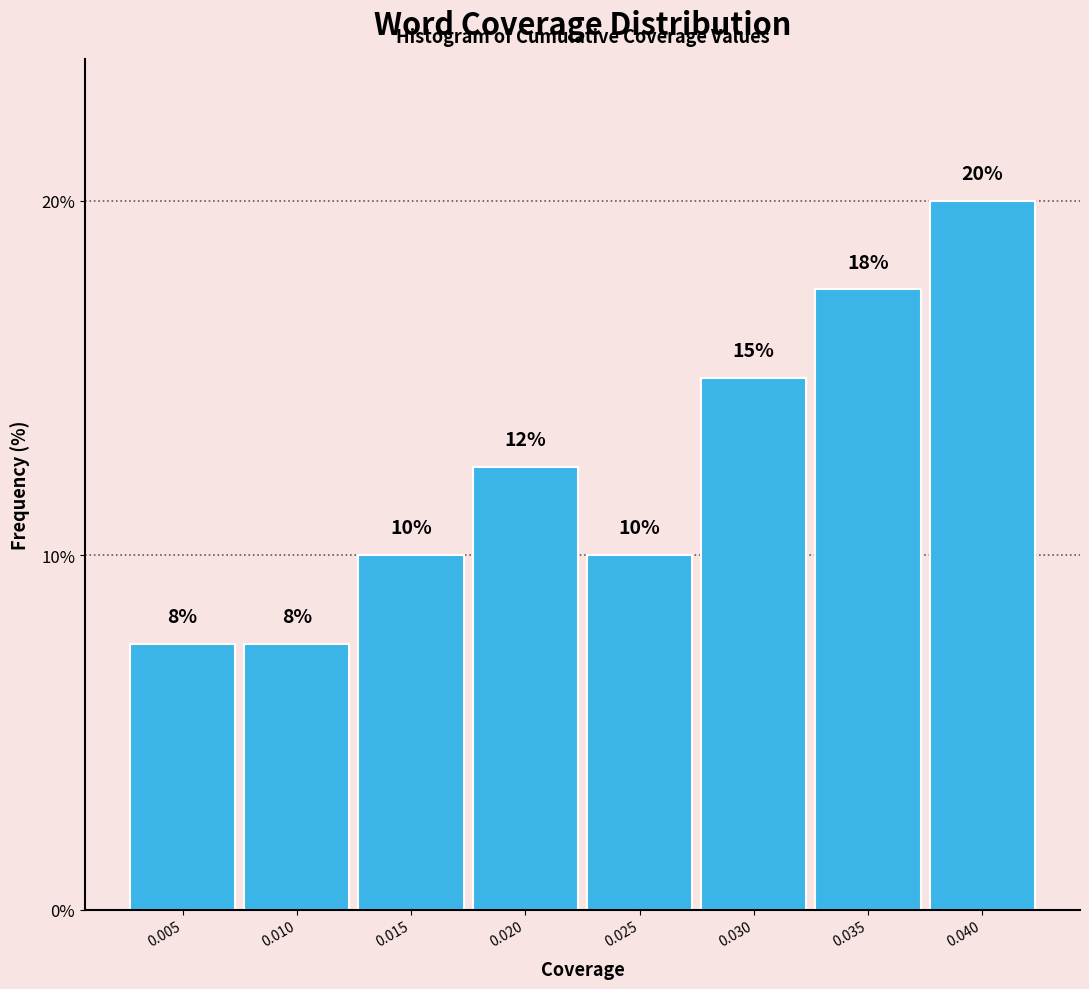

What is the value of the 1st bar from the left?

7.5